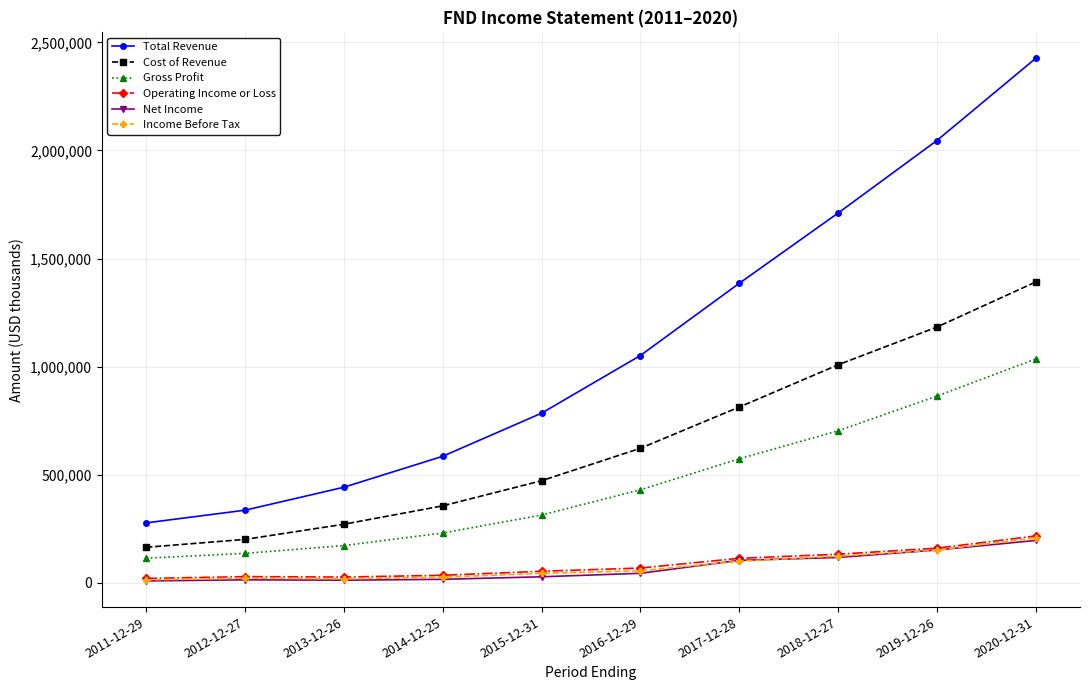

At which label is Cost of Revenue closest to 777150?

2017-12-28